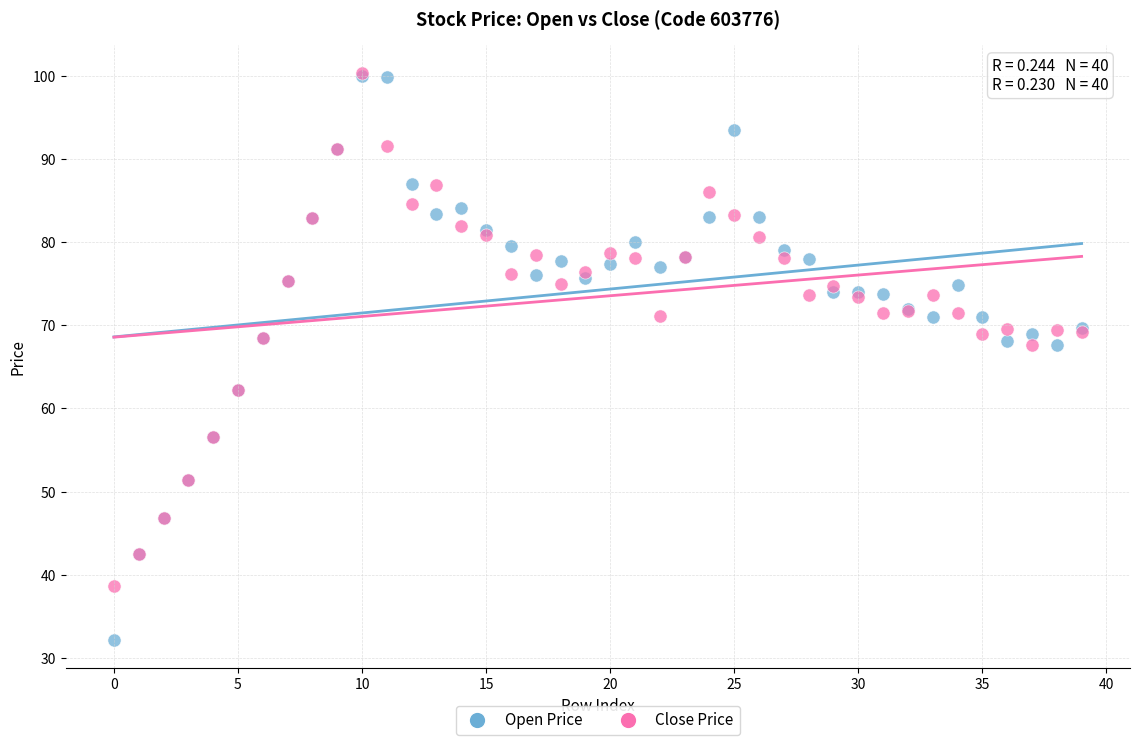

What are all the series names shown in the legend?

Open Price, Close Price